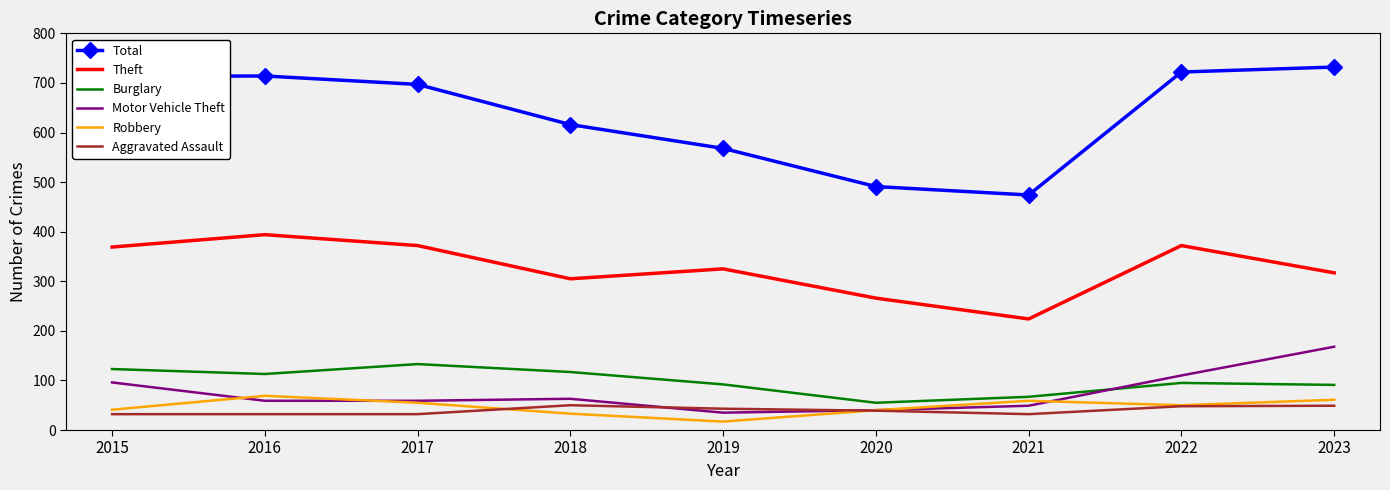

True or false: Total has a value of 732 at 2023.

True